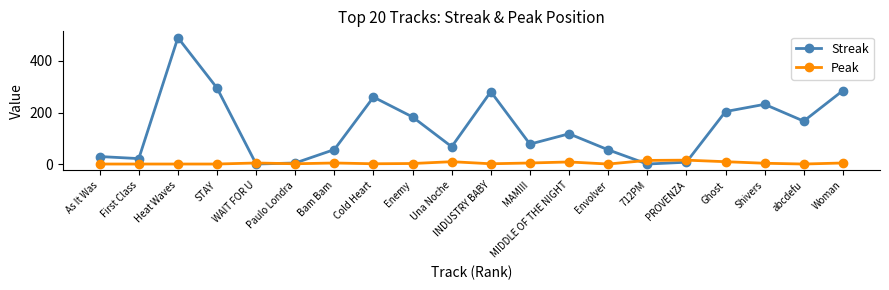

How many lines are shown in the chart?

2